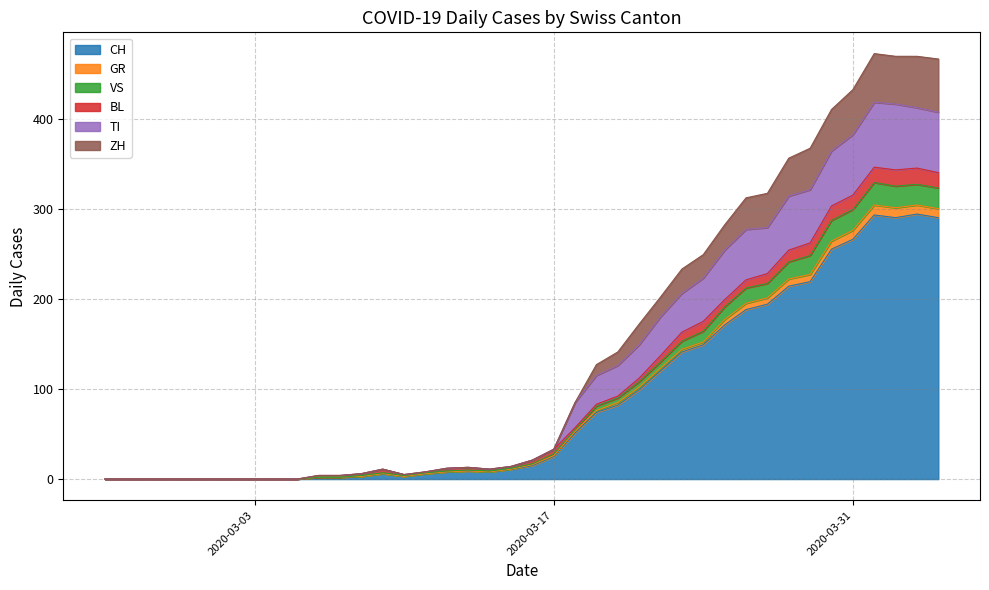

Does the chart display data point markers on the line(s)?

No